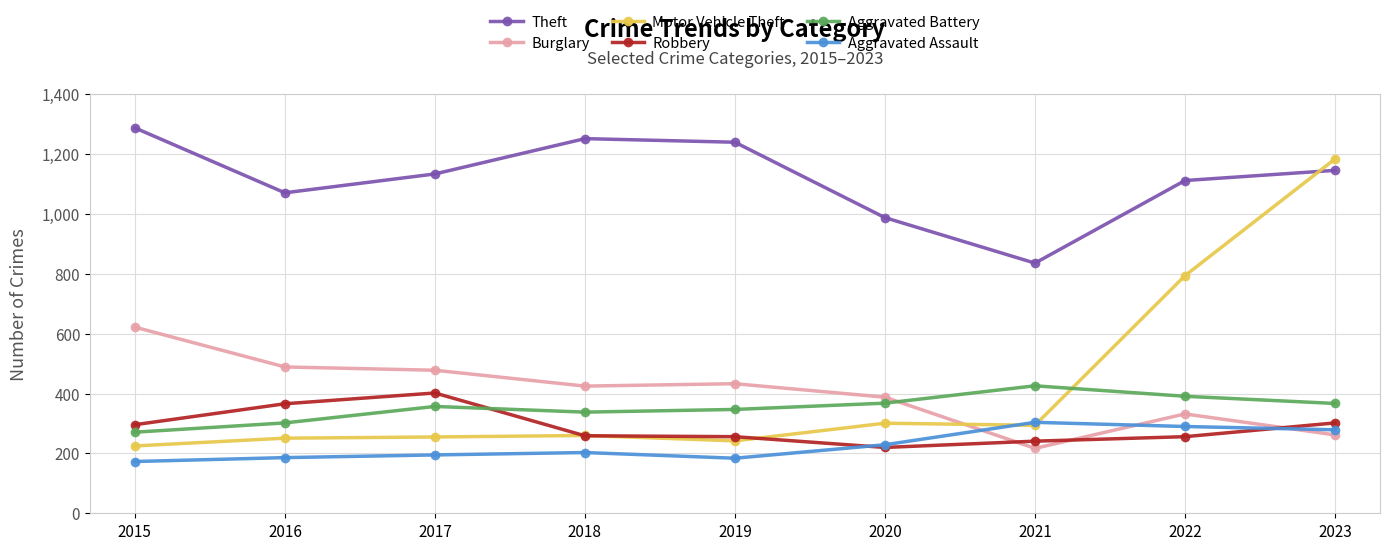

Where is the first local minimum for Theft?

2016